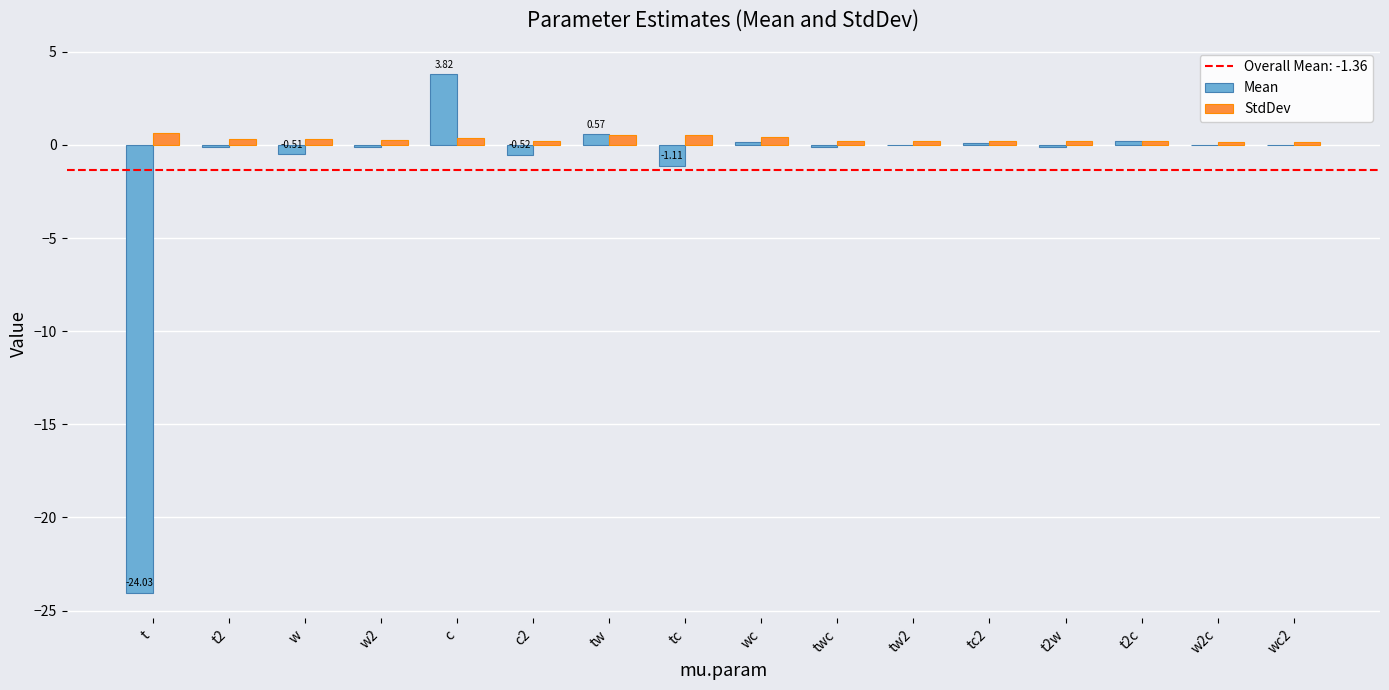

Count the number of categories in the chart.

16